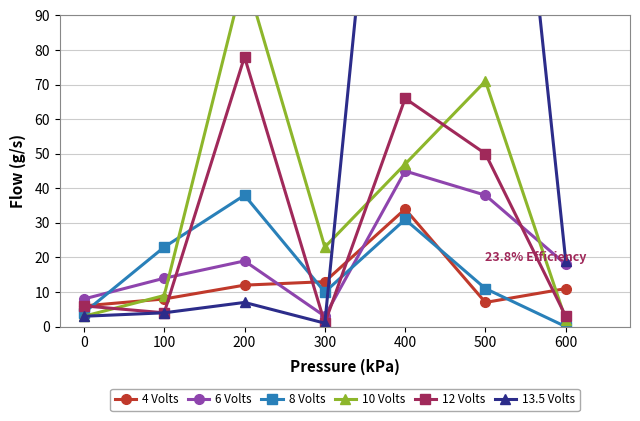

What is the value of the 10 Volts point at the 4th from the left?

23